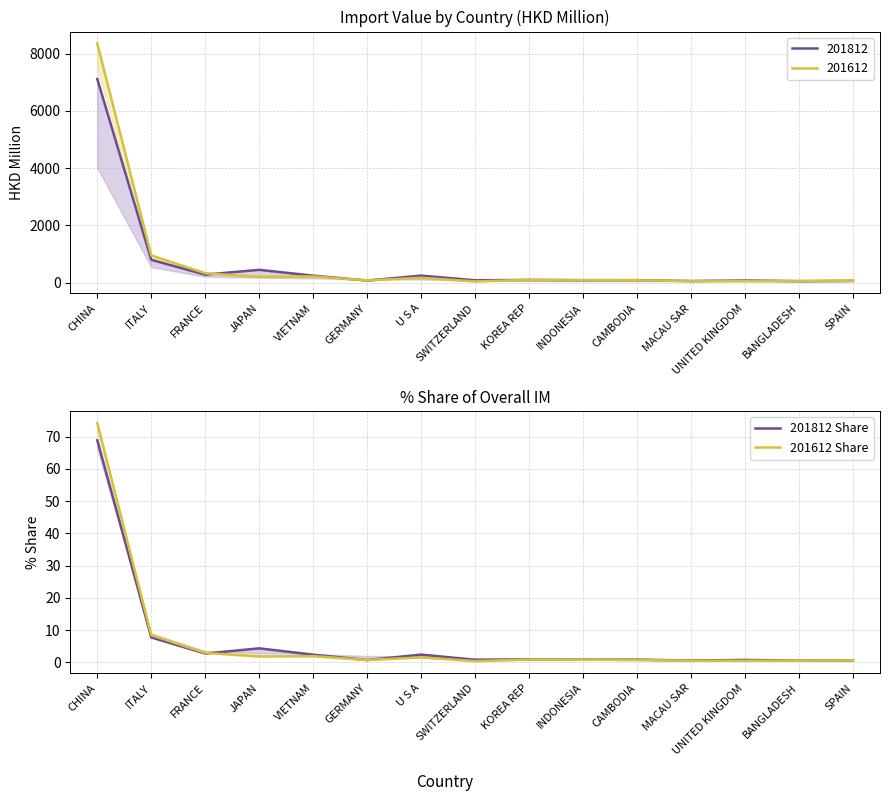

What is the label of the 1st point from the right?

SPAIN